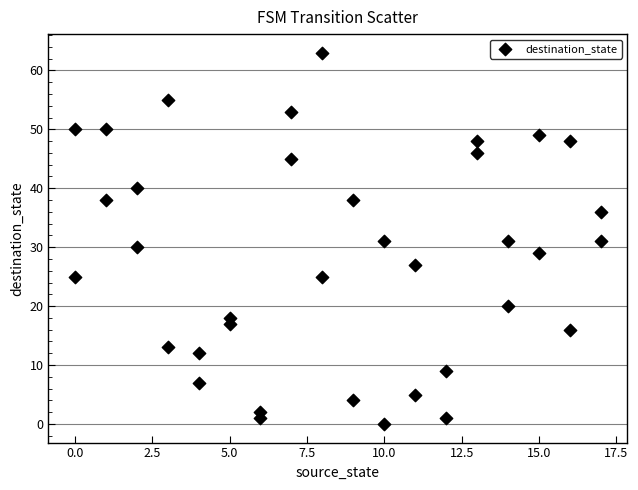

What is the range of Y values (max minus min)?

63